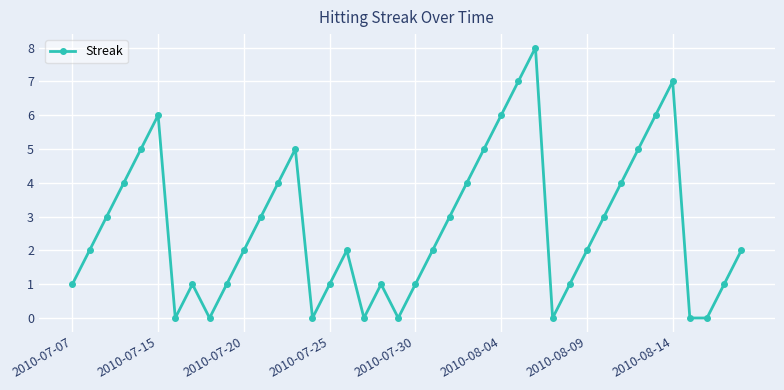

How many lines are shown in the chart?

1